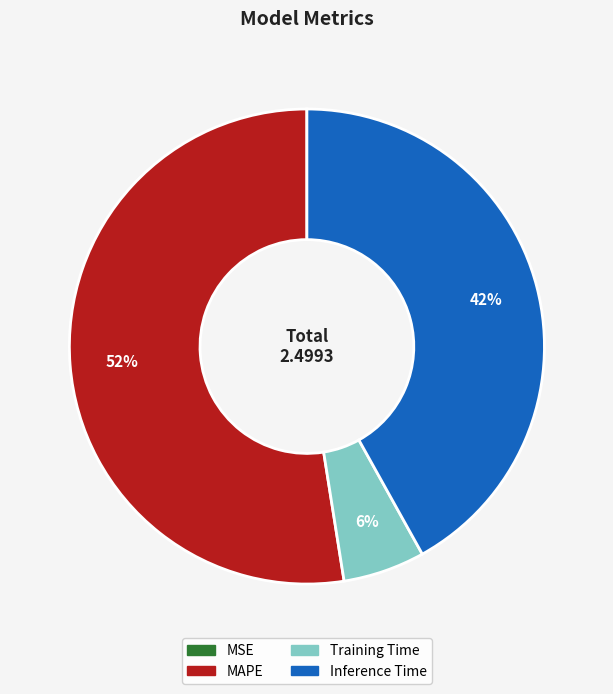

Which has a higher value, Training Time or Inference Time?

Inference Time